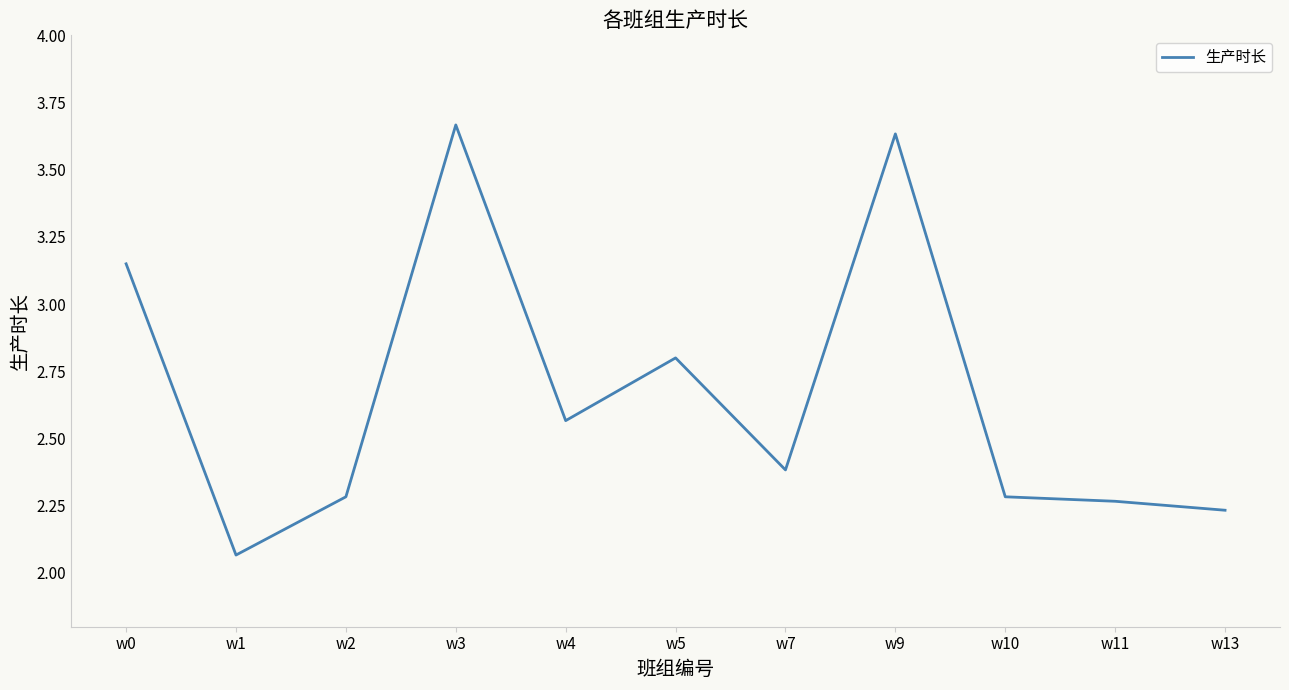

At which label is the value closest to 2?

w1